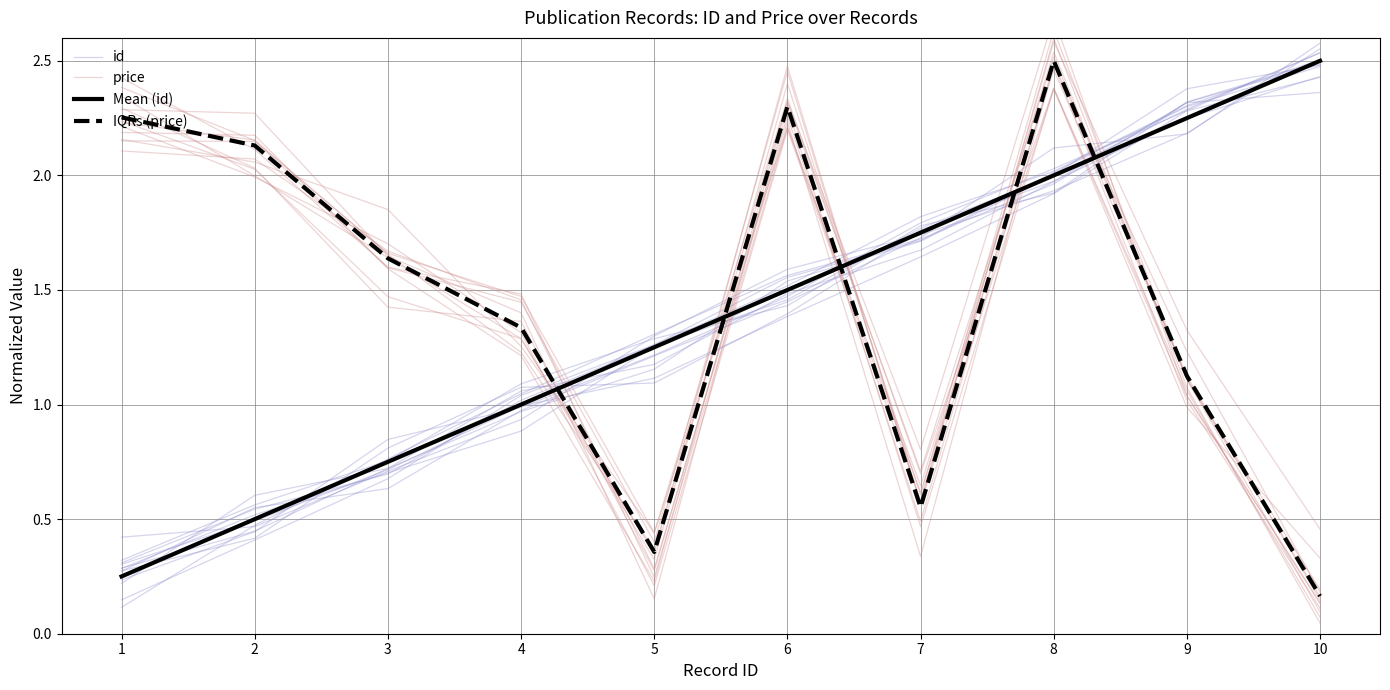

What is the total value across all series at 8?

8.9